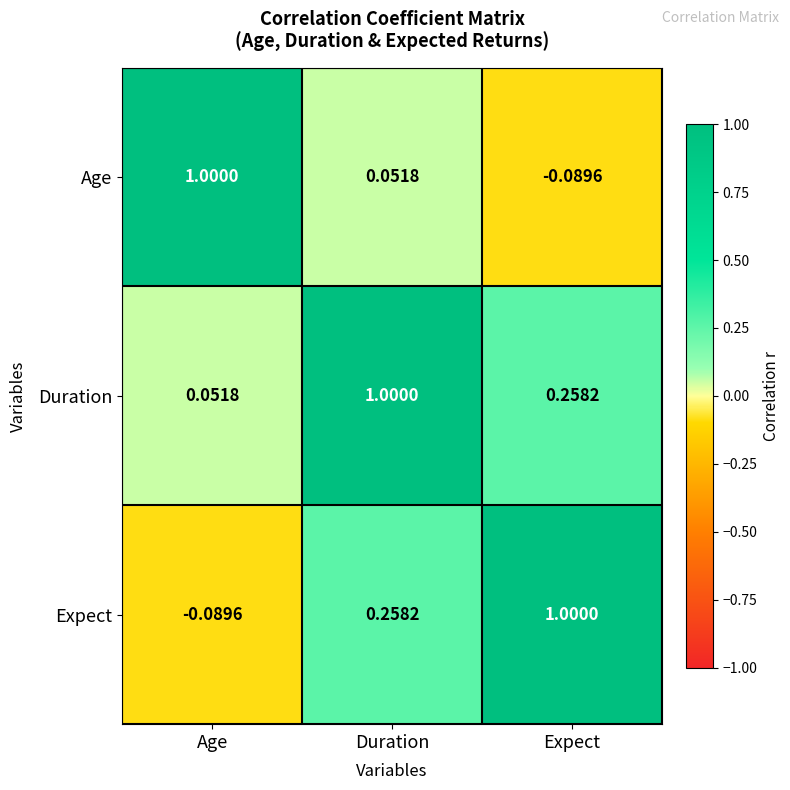

List the series in order of their overall mean, lowest first.

Age, Expect, Duration